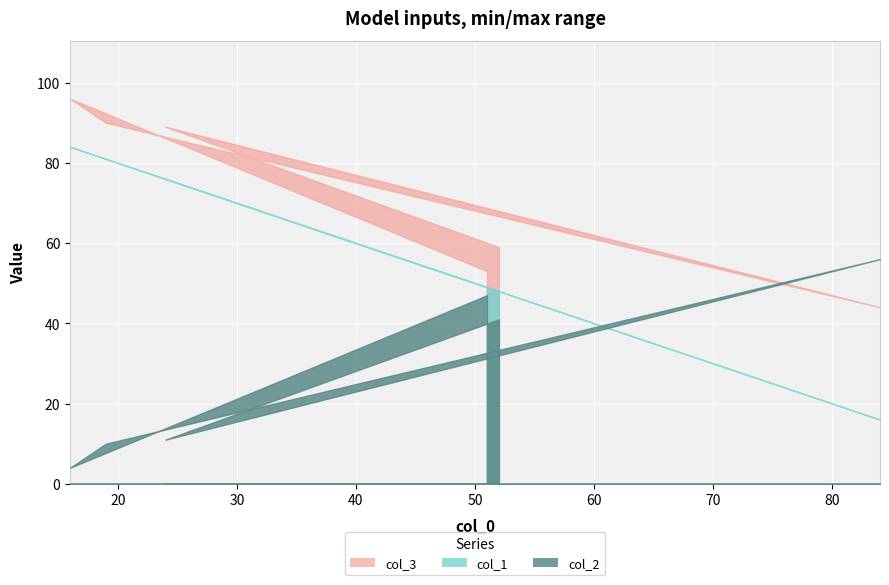

At which category is the sum across all series the highest?

16